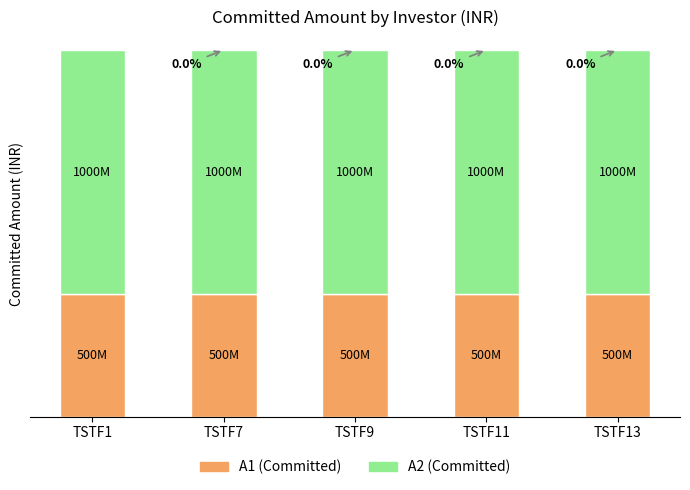

At which label does A1 (Committed) reach its peak?

TSTF1